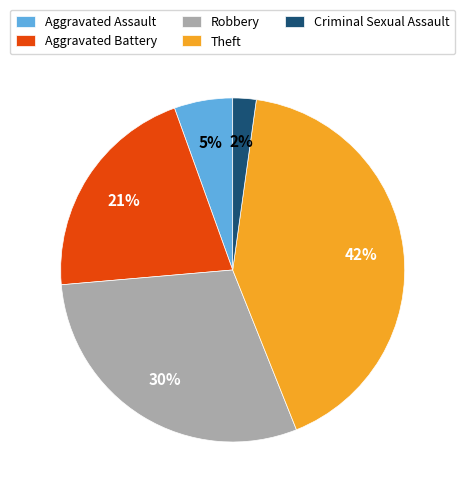

Combined, do Aggravated Battery and Theft account for over 50%?

Yes